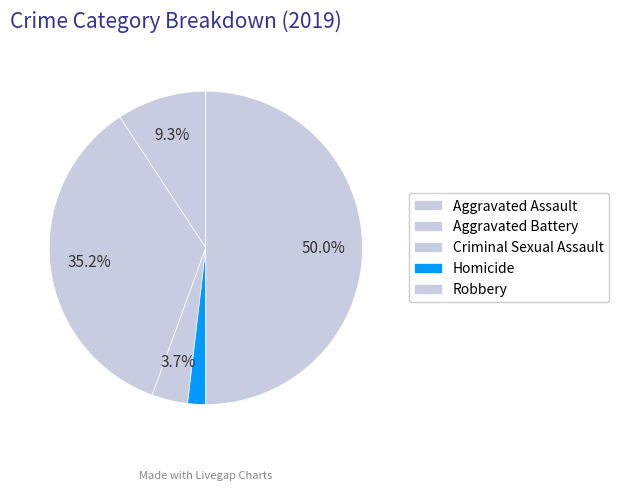

Which category has the biggest portion of the pie?

Robbery